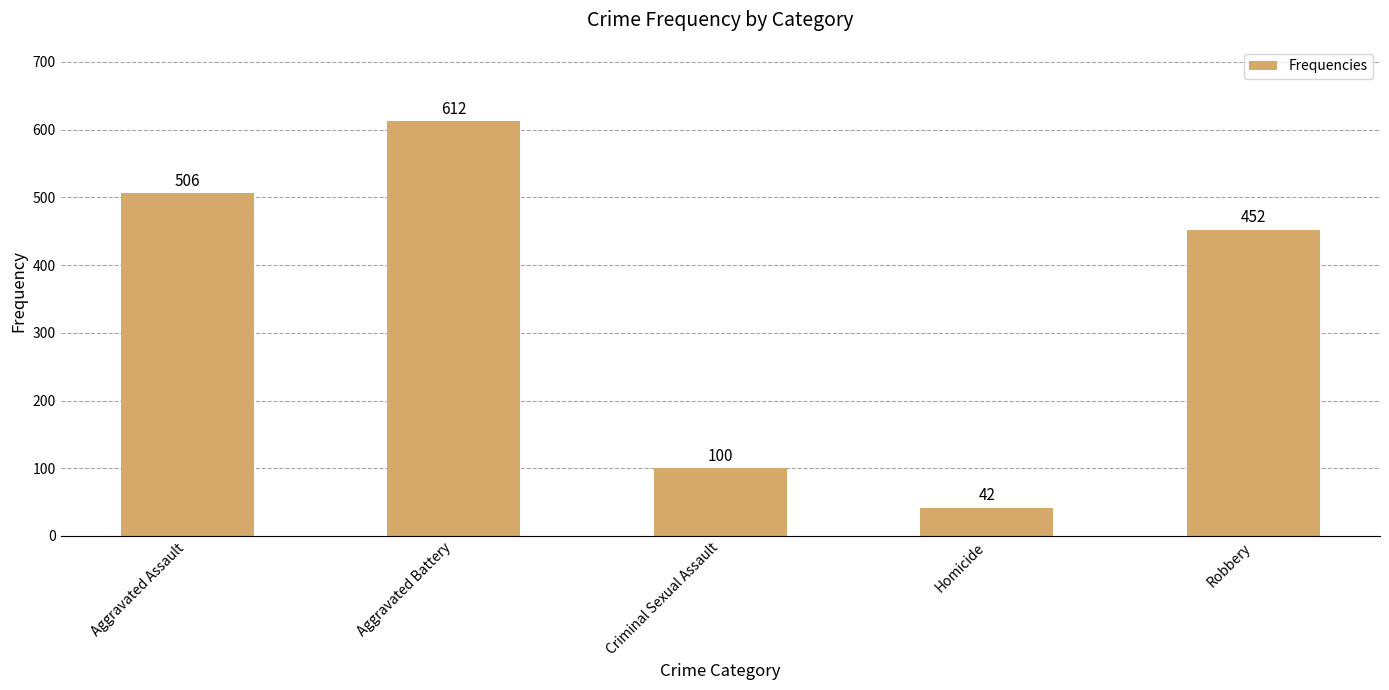

The value at Robbery is 452. True or false?

True